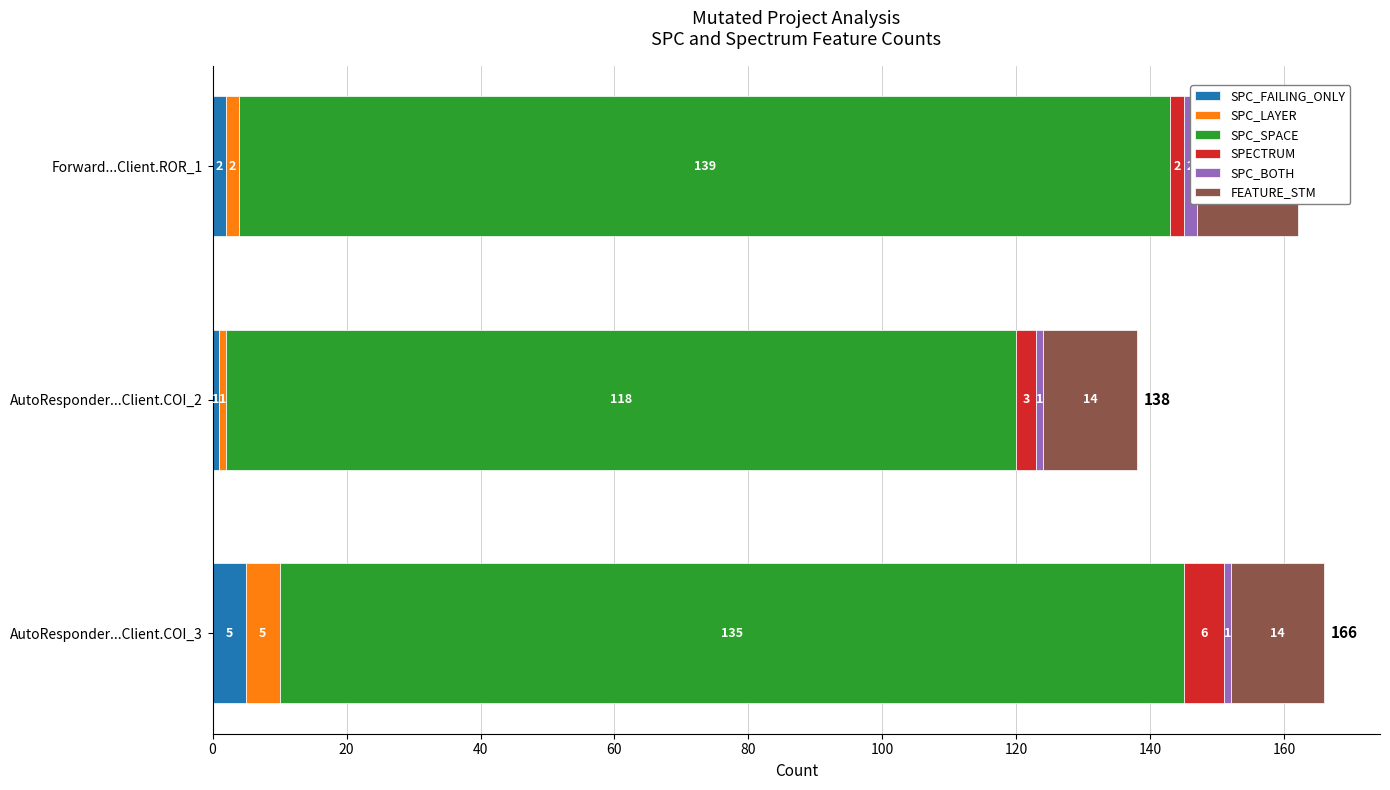

Which series has the largest total across all categories?

SPC_SPACE